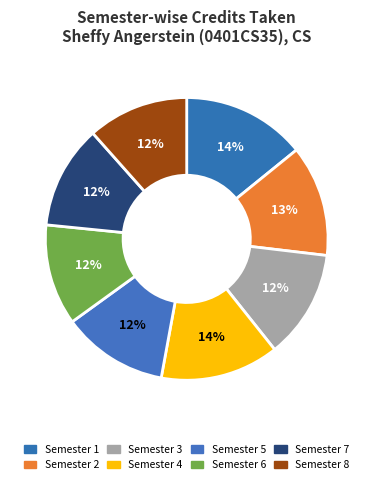

Count the number of slices in the pie.

8